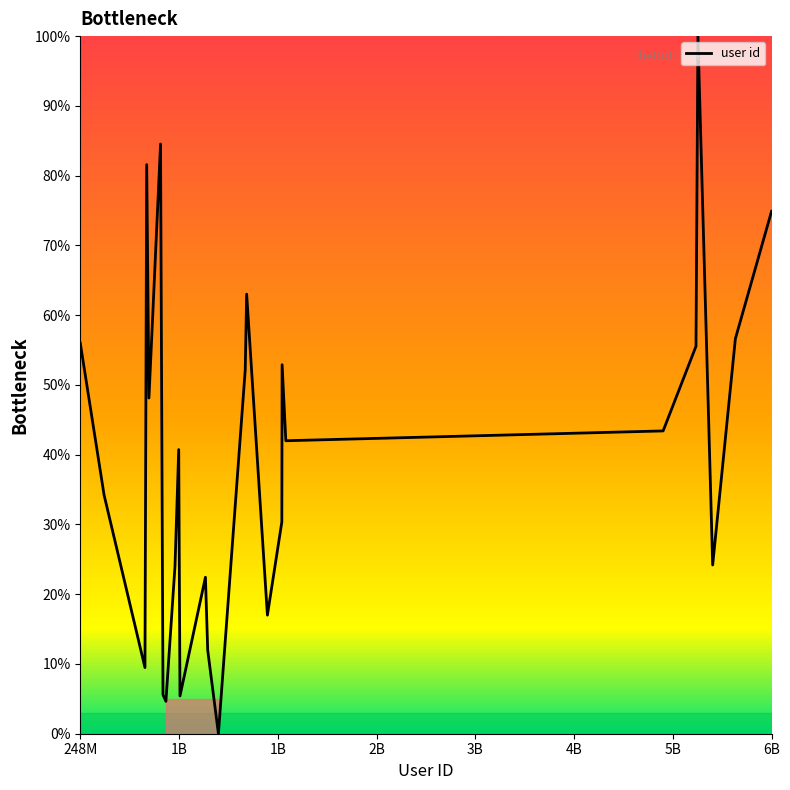

What is the greatest value displayed?

100.0